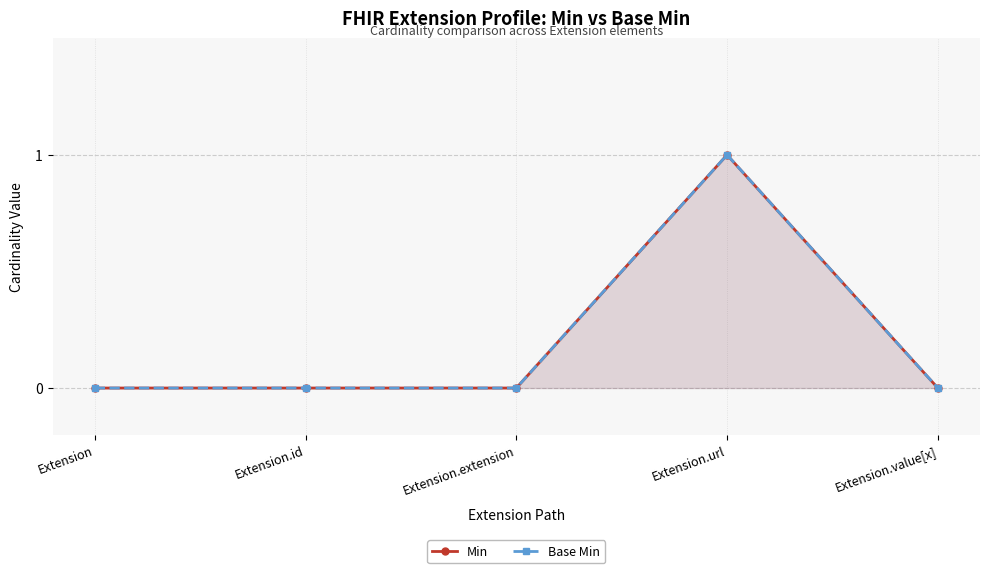

Count the Min values in the range 0 to 1.

5